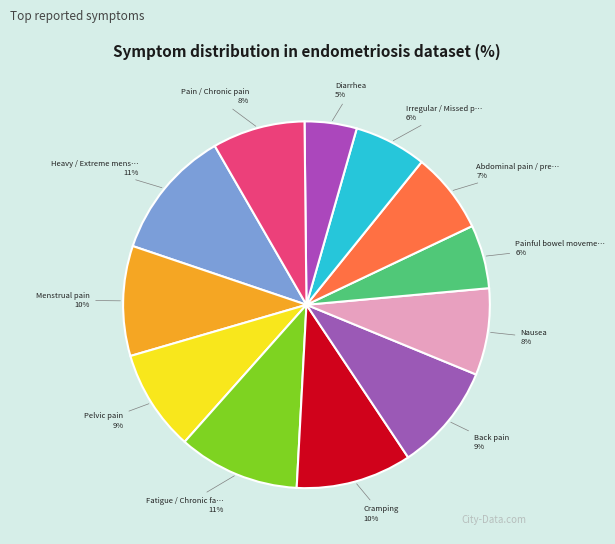

Count the number of slices in the pie.

12